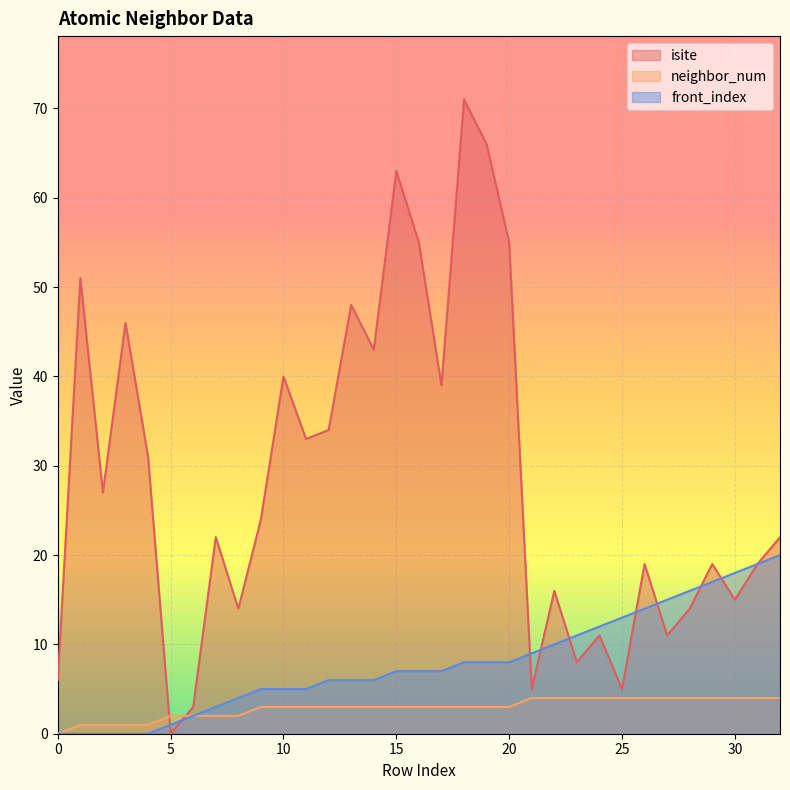

What is the value of the isite point at the 31st from the left?

15